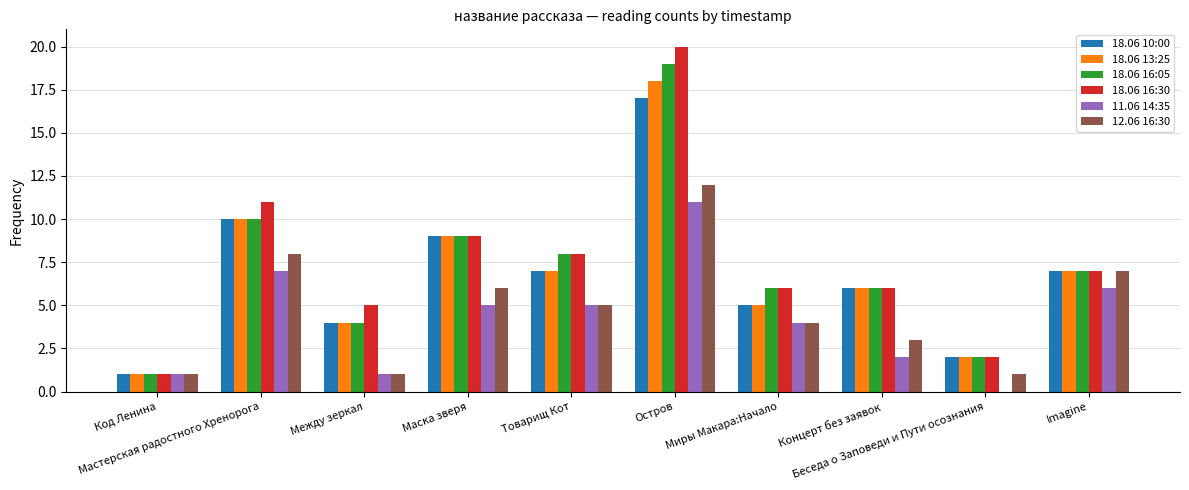

What is the difference between the highest and lowest values at Миры Макара:Начало?

2